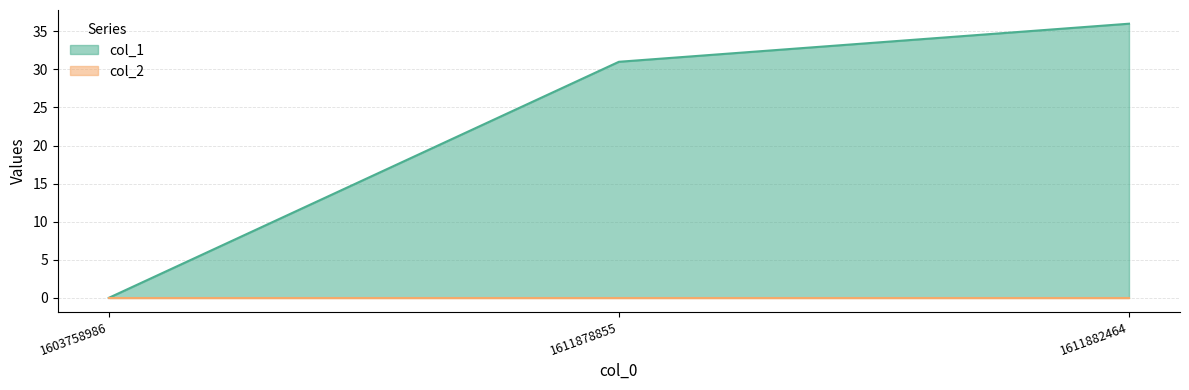

What is the sum of all values?

67